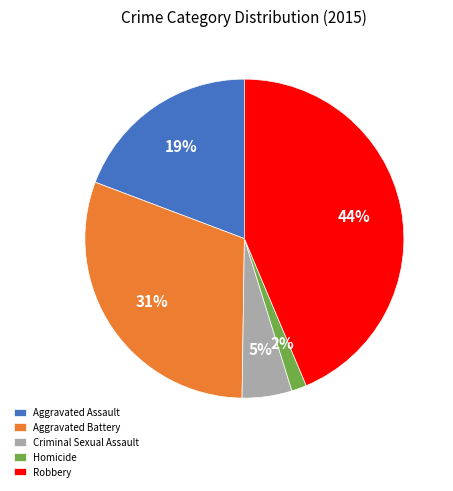

To the nearest percent, what is the average slice percentage?

20%